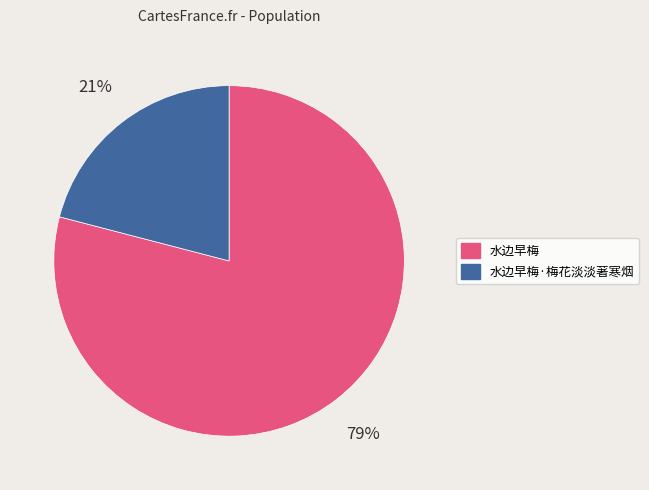

Is it true that 水边早梅 is 79% of the pie?

True